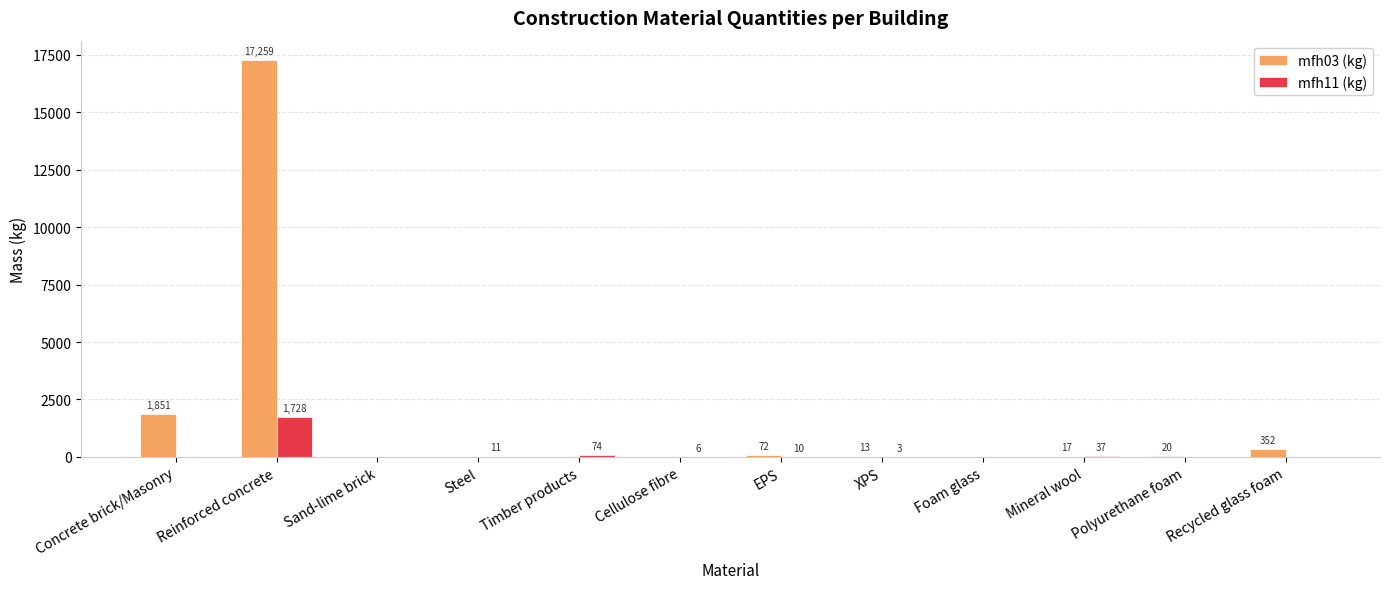

What is the greatest value displayed?

17259.1